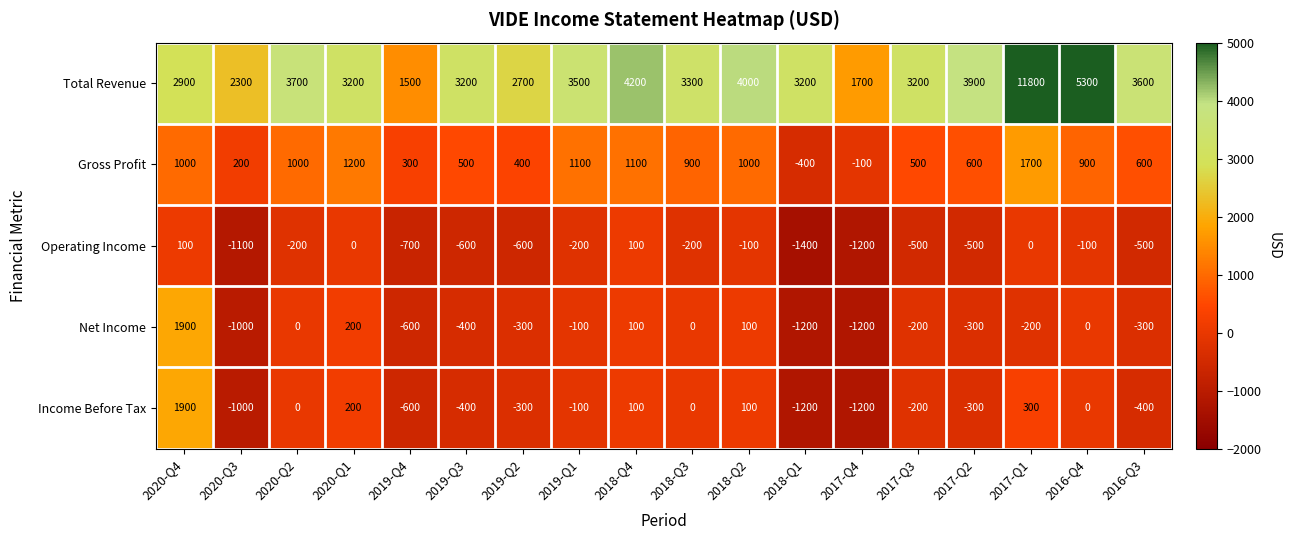

What is the average value of the Total Revenue series?

3733